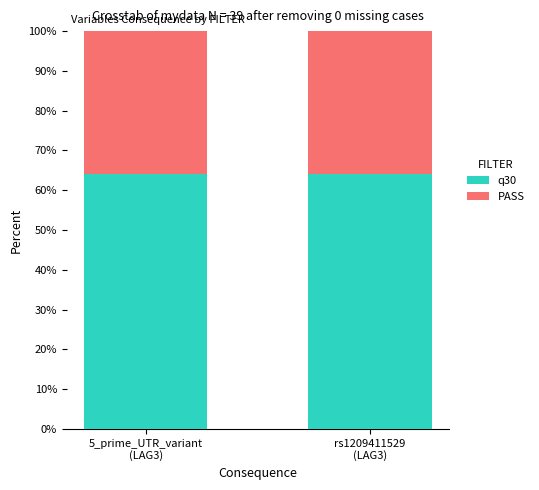

What is the sum of all q30 values?

128.2